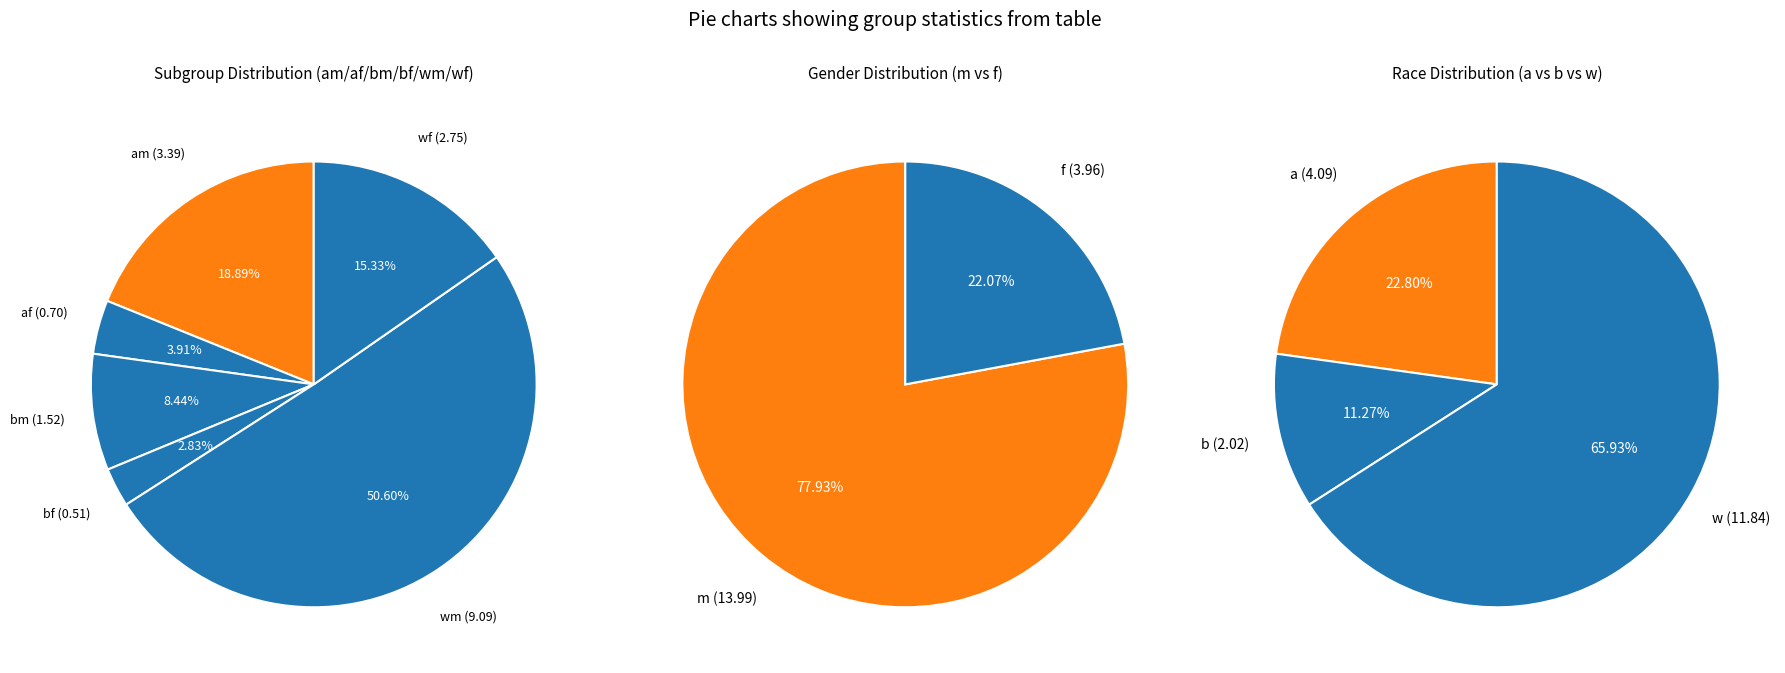

To the nearest percent, what is the average slice percentage?

17%